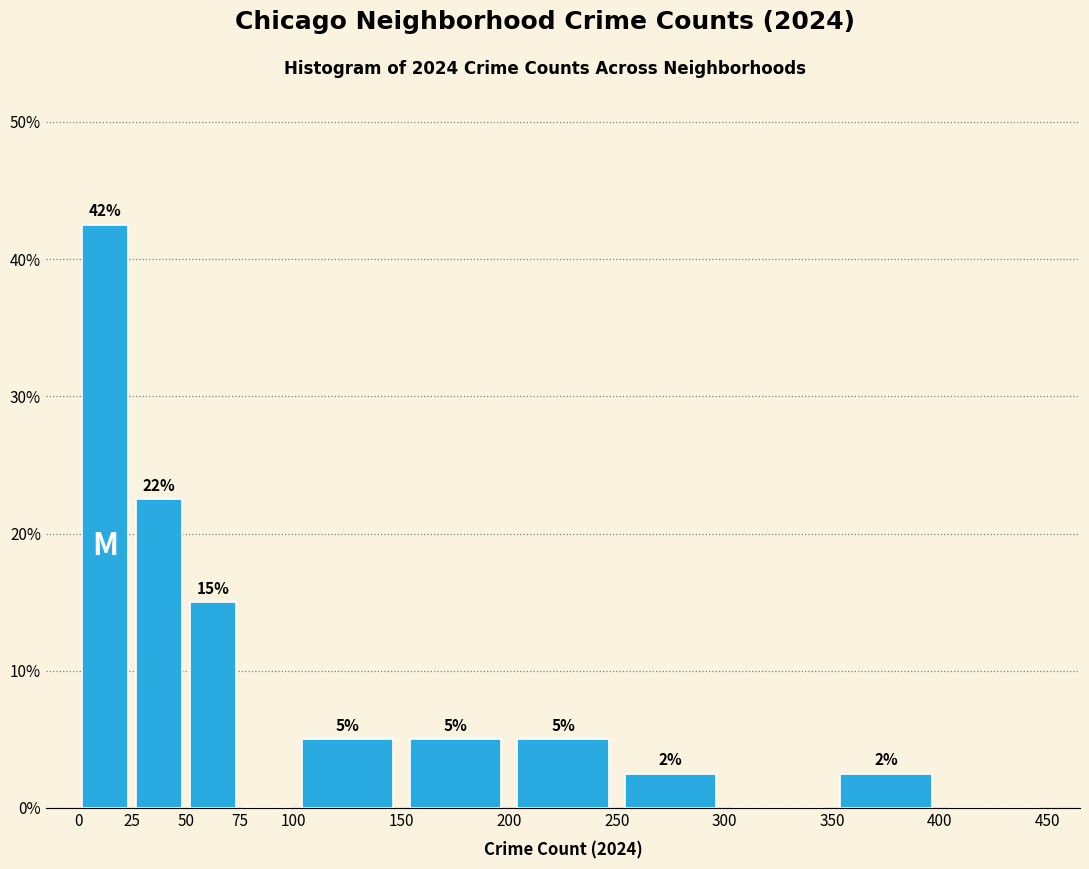

Which range on the x-axis has the tallest bar?

0 to 25